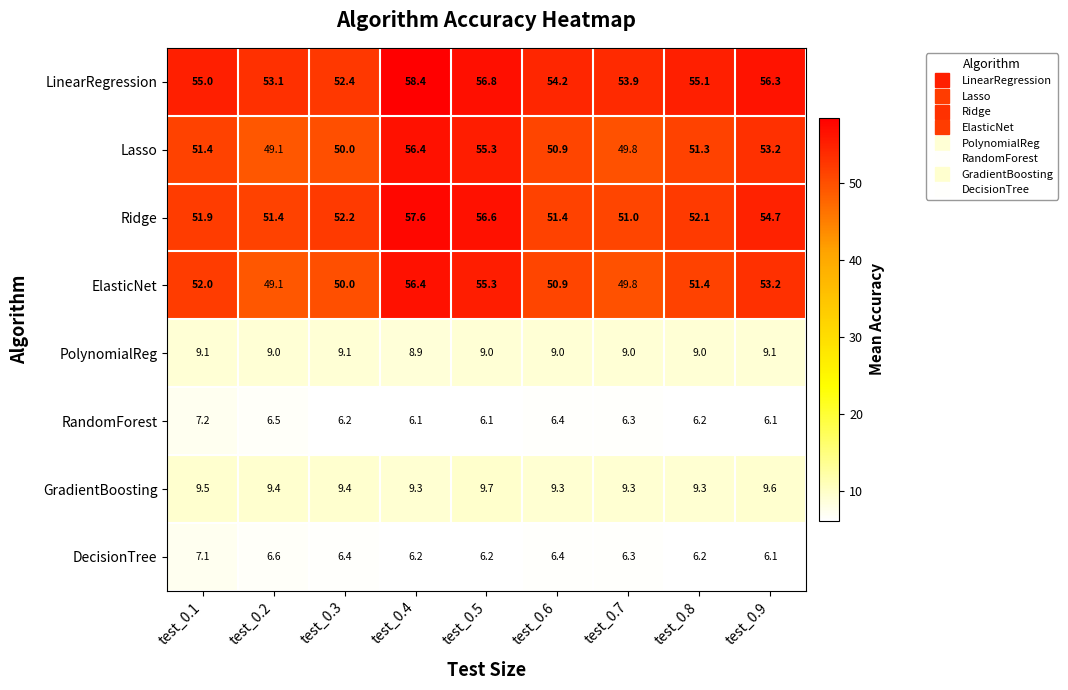

What is the approximate value of LinearRegression at test_0.2?

53.1